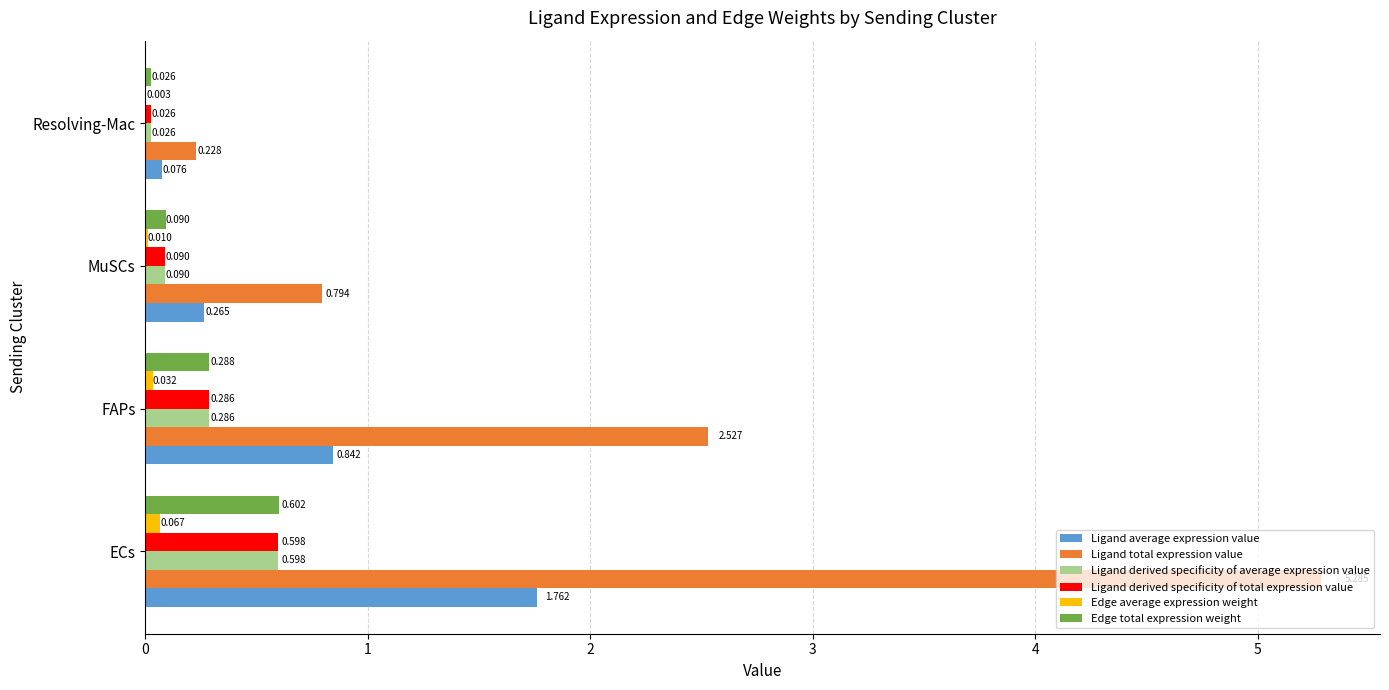

At which label is Edge total expression weight closest to 0?

Resolving-Mac